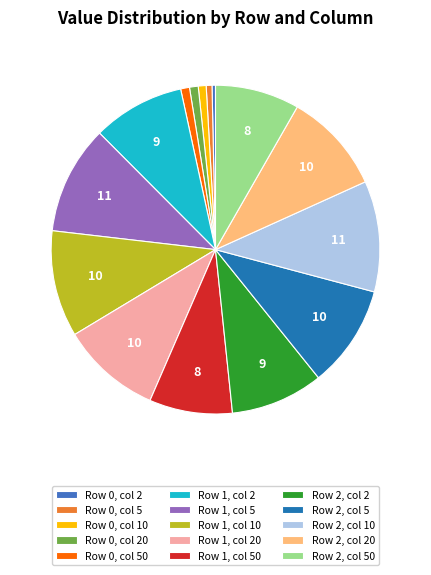

Between Row 0, col 50 and Row 2, col 2, which is larger?

Row 2, col 2